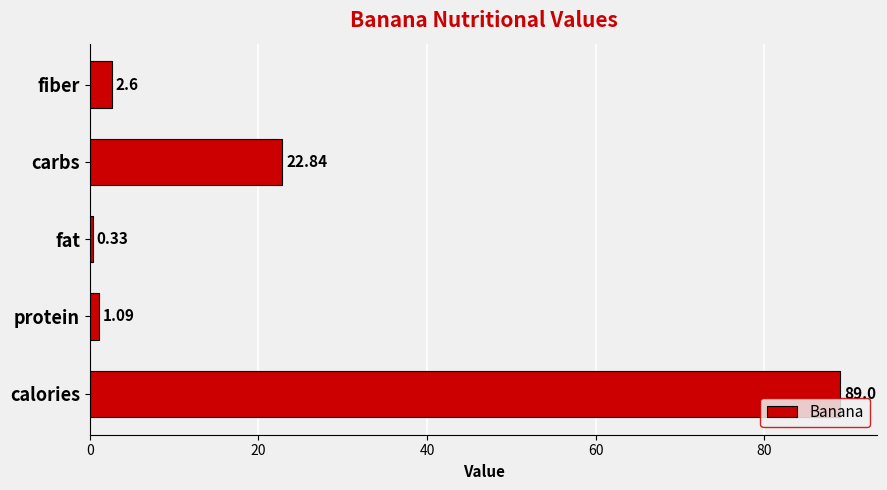

List the labels in order of value, smallest first.

fat, protein, fiber, carbs, calories